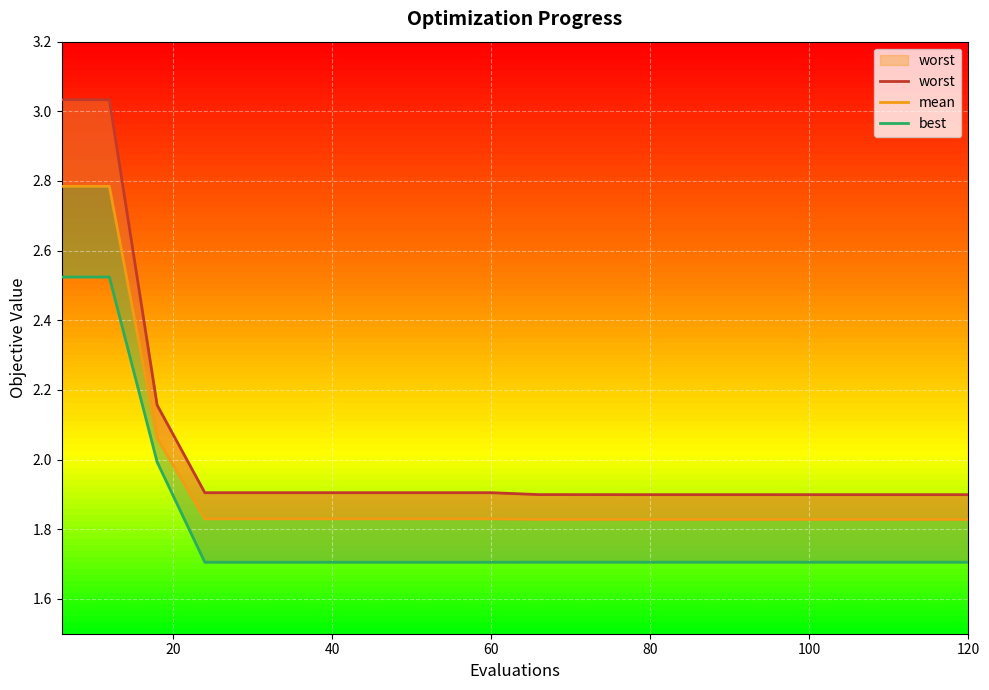

True or false: worst has a value of 2.1 at 0.

False